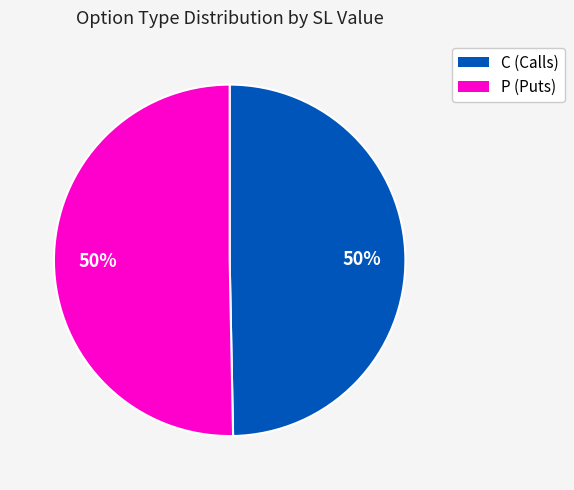

How many segments does this pie chart have?

2